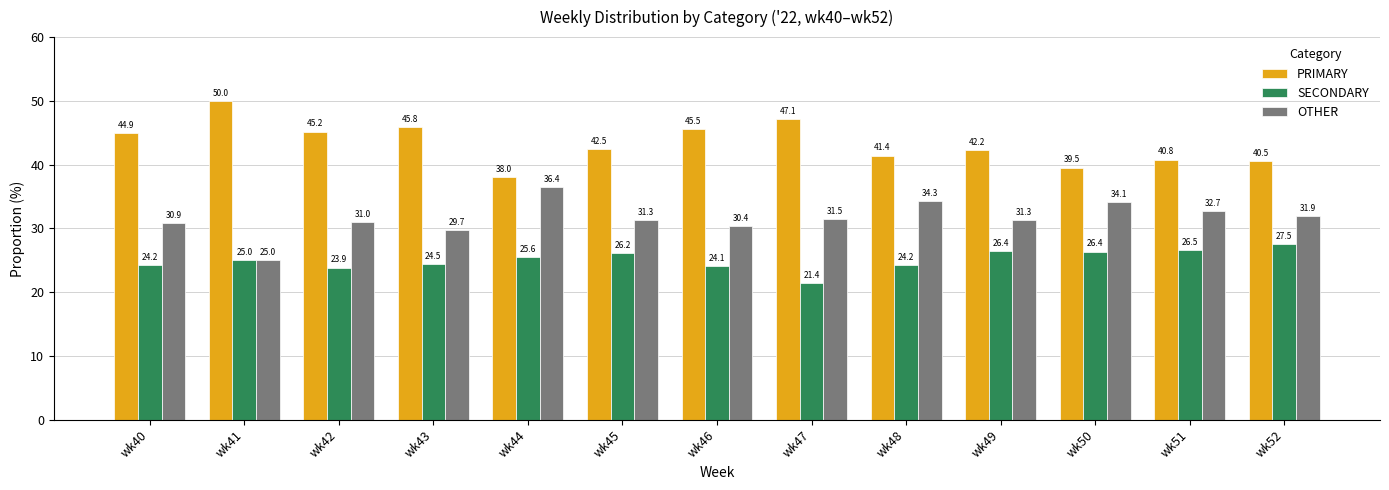

Which category has the highest value in the OTHER series?

wk44